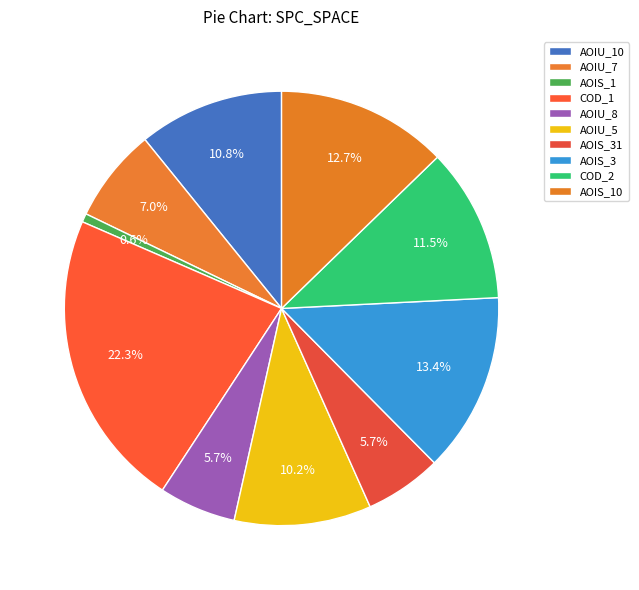

How many segments does this pie chart have?

10